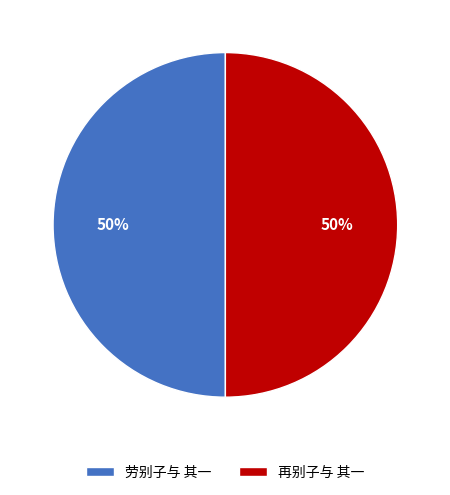

Approximately how many times larger is the value at 再别子与 其一 compared to 劳别子与 其一?

1.0